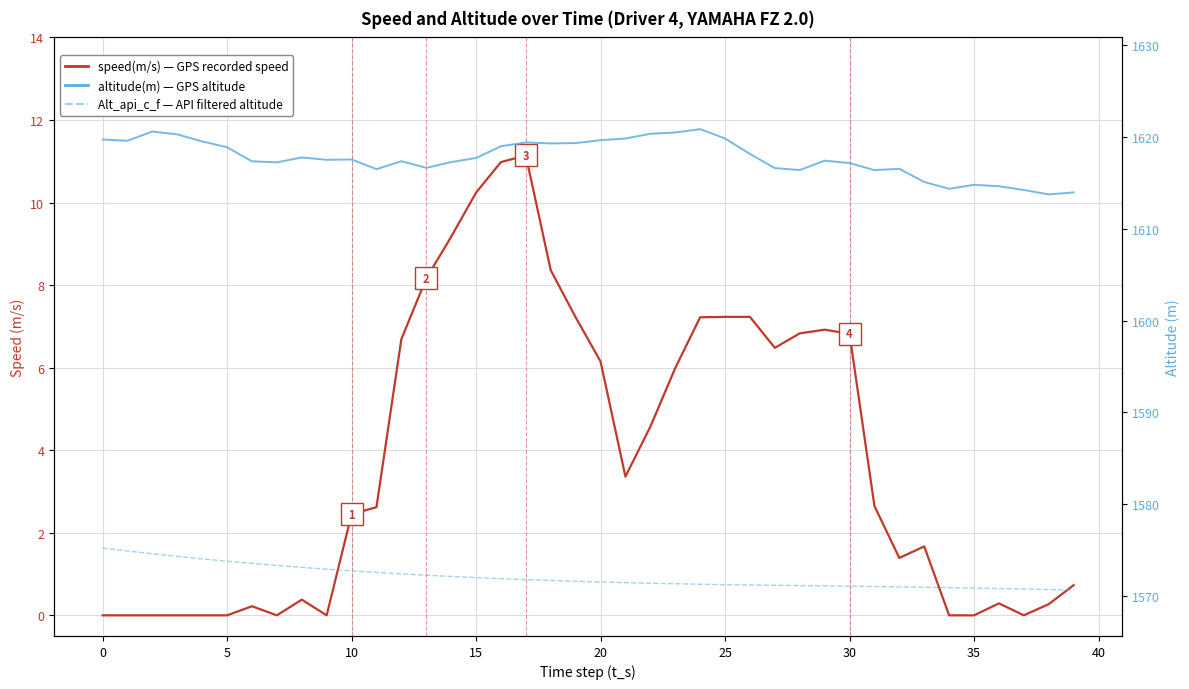

Reading left to right, transcribe all the data shown in this chart.

speed(m/s) - GPS recorded: 0.0	0.0	0.0	0.0	0.0	0.0	0.2	0.0	0.4	0.0	2.5	2.6	6.7	8.2	9.2	10.2	11.0	11.1	8.4	7.2	6.2	3.4	4.6	6.0	7.2	7.2	7.2	6.5	6.8	6.9	6.8	2.6	1.4	1.7	0.0	0.0	0.3	0.0	0.3	0.7
altitude(m) - GPS: 1619.7	1619.6	1620.6	1620.3	1619.5	1618.9	1617.4	1617.3	1617.8	1617.5	1617.6	1616.5	1617.4	1616.7	1617.3	1617.7	1619.0	1619.4	1619.3	1619.4	1619.7	1619.9	1620.4	1620.5	1620.9	1619.9	1618.2	1616.6	1616.4	1617.4	1617.2	1616.4	1616.5	1615.1	1614.4	1614.8	1614.6	1614.2	1613.8	1614.0
Alt_api_c_f - API filtered: 1575.2	1574.9	1574.6	1574.3	1574.0	1573.8	1573.5	1573.3	1573.1	1572.9	1572.7	1572.5	1572.4	1572.2	1572.1	1572.0	1571.9	1571.8	1571.7	1571.6	1571.5	1571.4	1571.4	1571.3	1571.3	1571.2	1571.2	1571.1	1571.1	1571.1	1571.0	1571.0	1571.0	1570.9	1570.9	1570.8	1570.8	1570.7	1570.7	1570.6